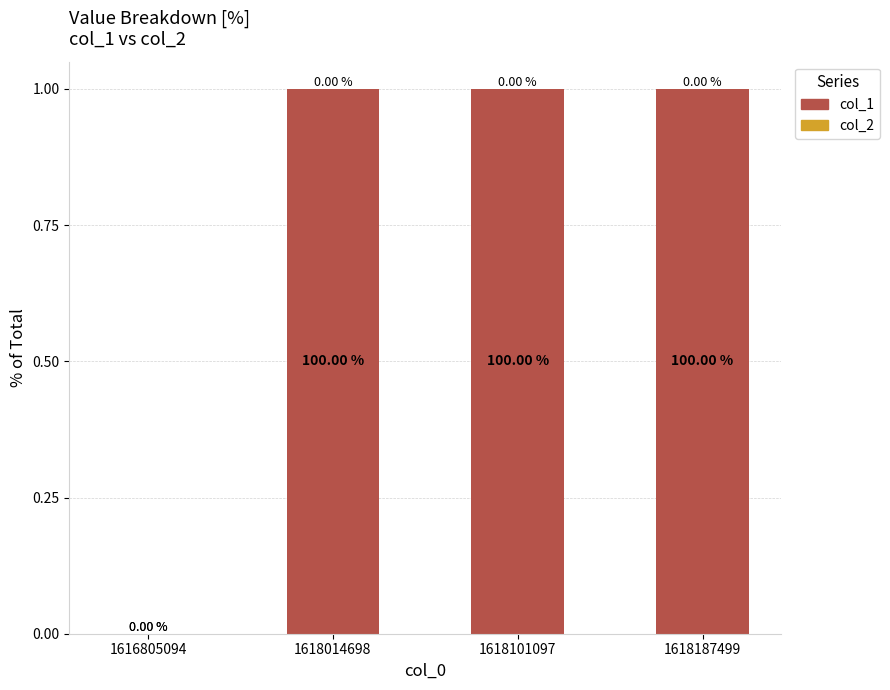

Approximately how many times larger is the value at 1618014698 compared to 1618101097?

1.0